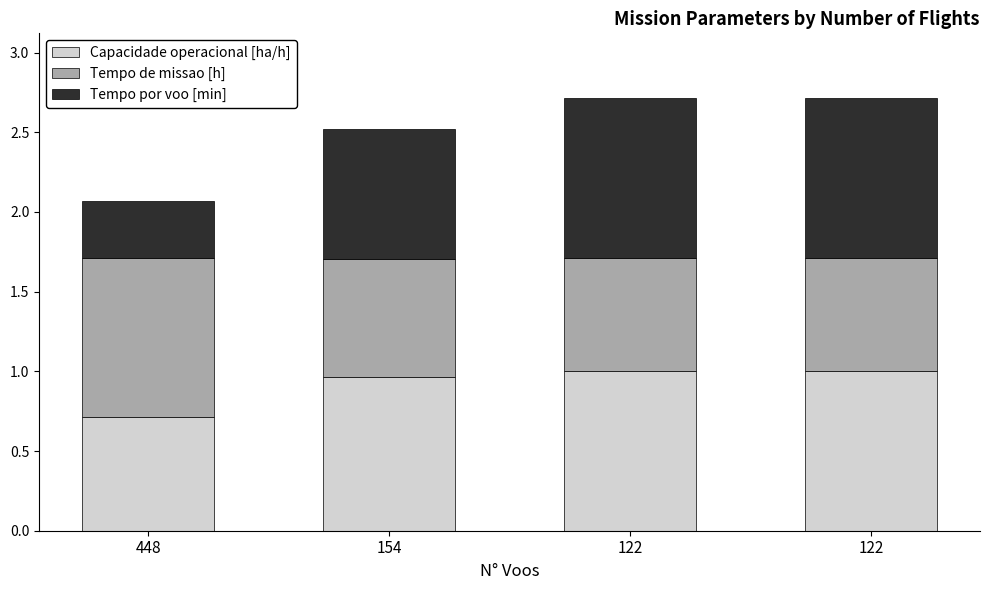

At how many categories does at least one series exceed 0?

4